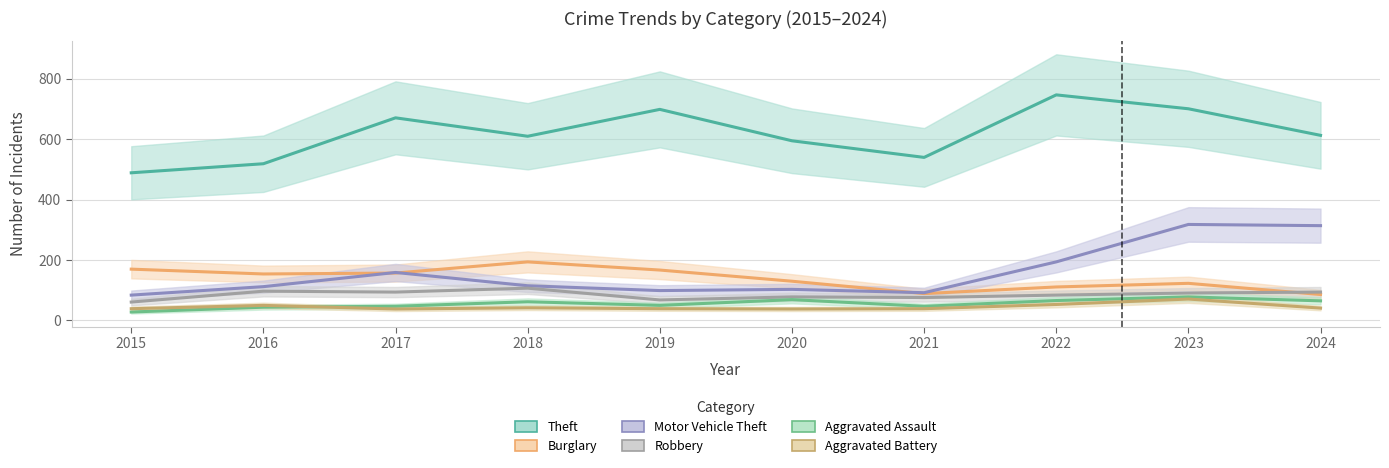

True or false: Burglary and Motor Vehicle Theft cross at least once.

True